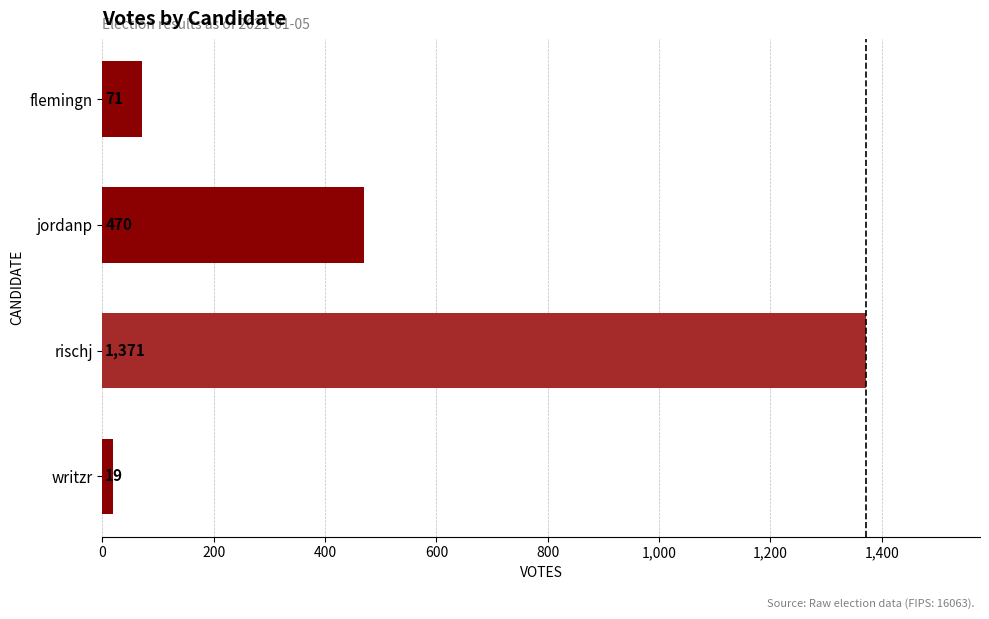

The chart shows a value of 1371 at rischj. True or false?

True